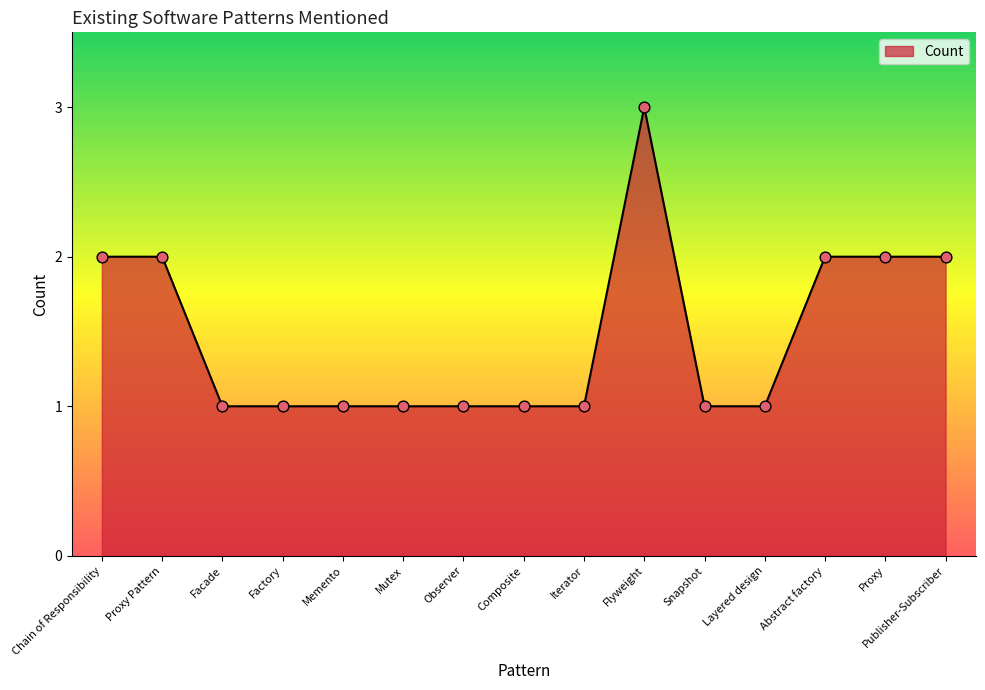

Which has a higher value, Flyweight or Publisher-Subscriber?

Flyweight